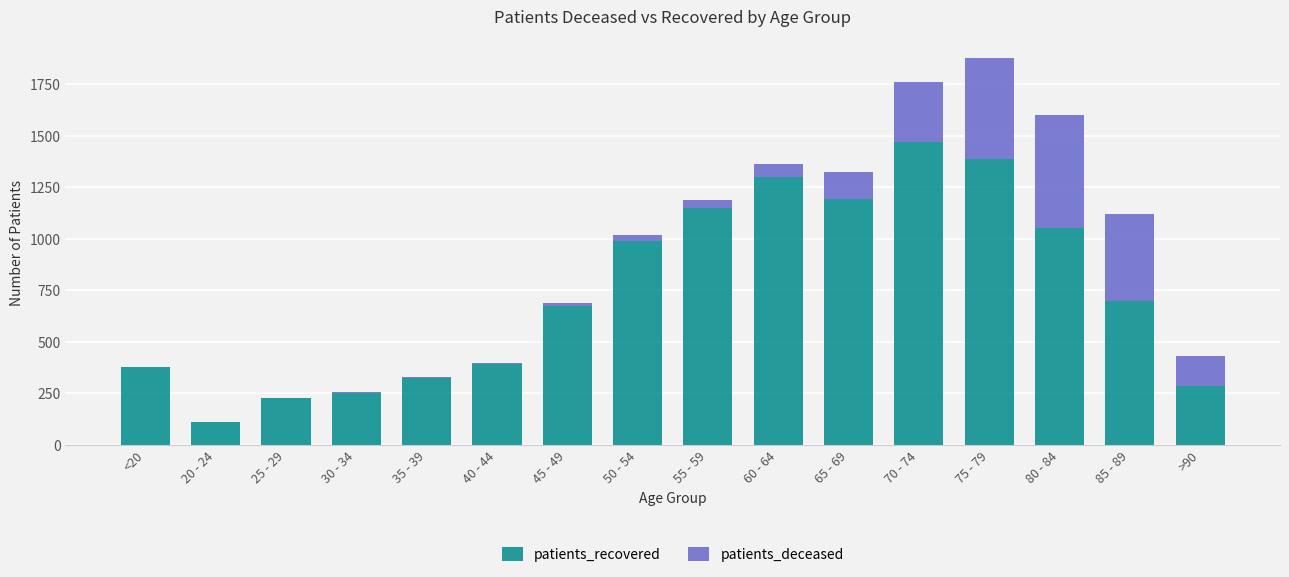

Is it true that patients_recovered equals 676 at 45 - 49?

True